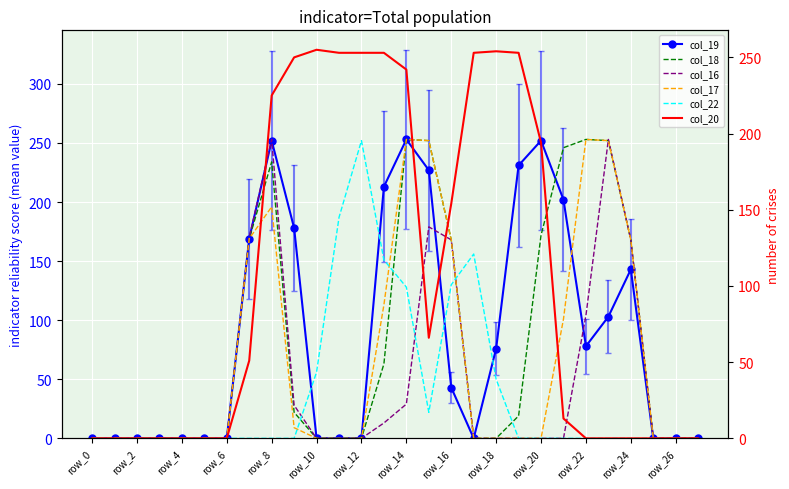

What is the difference between the maximum and minimum values in the col_17 series?

253